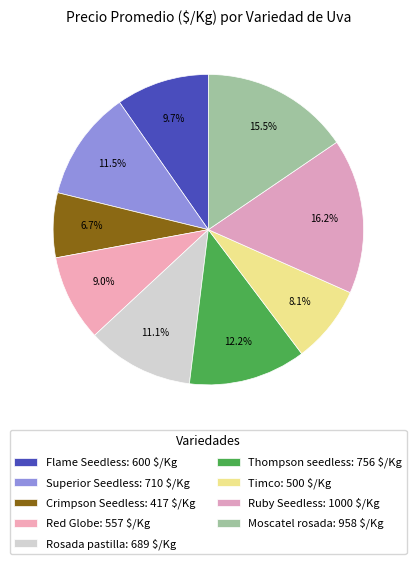

What percentage is NOT represented by Ruby Seedless?

83.8%